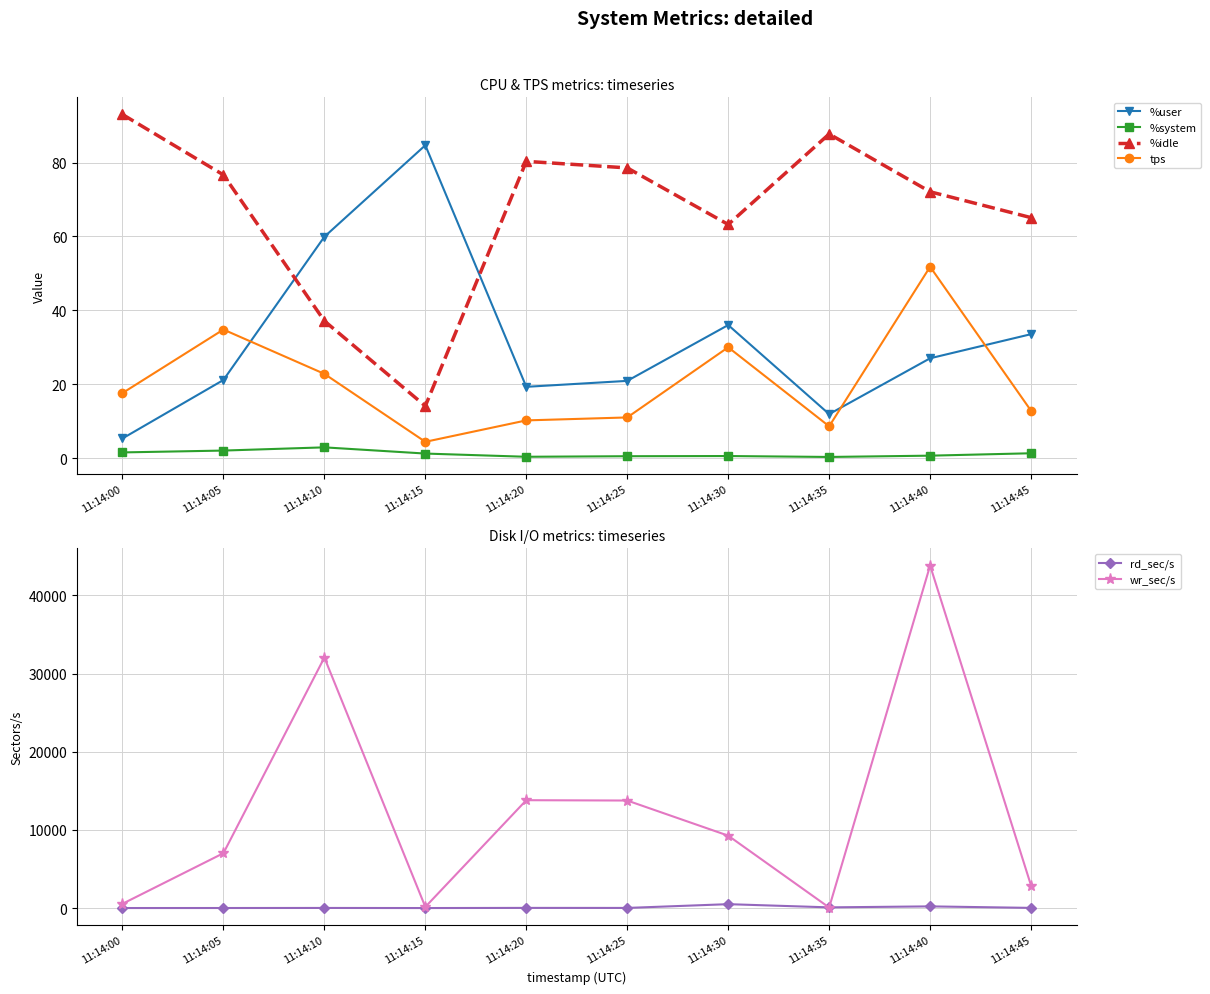

What is the difference between the rd_sec/s values at 11:14:10 and 11:14:20?

6.4